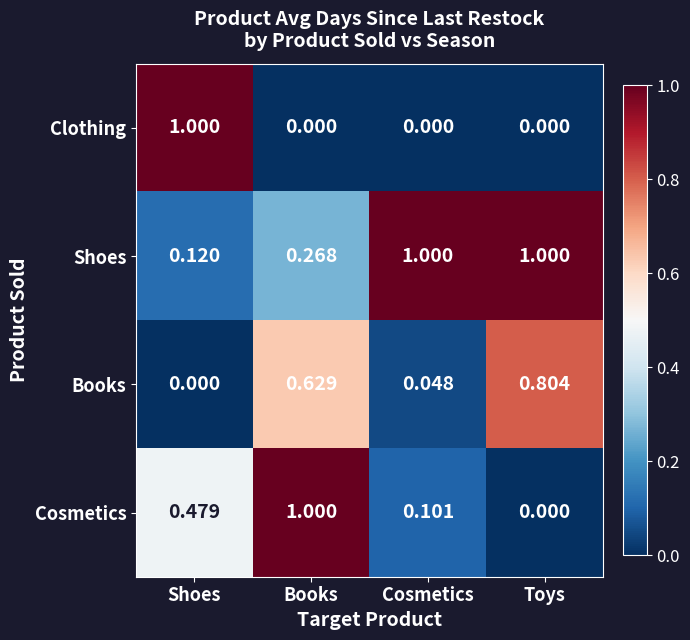

Between Shoes and Books, which series saw the biggest shift?

Clothing